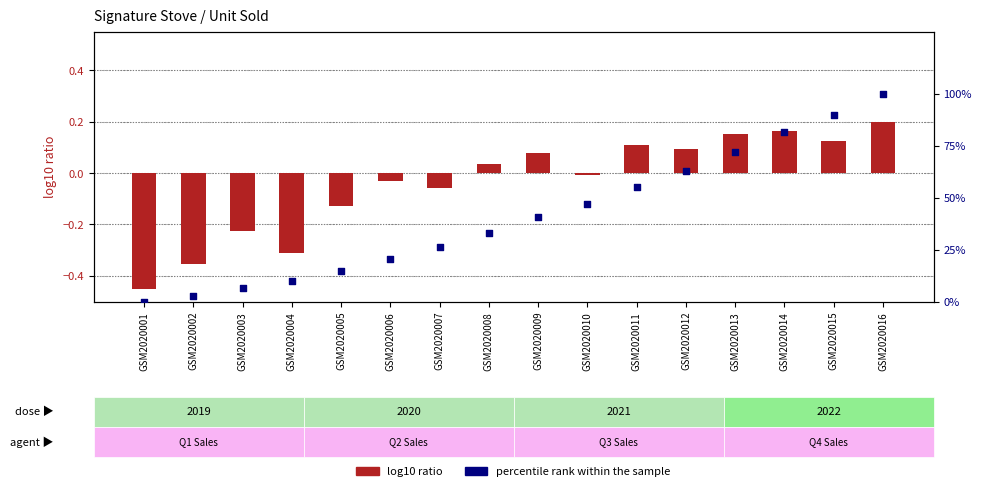

Is the value of log10 ratio at GSM2020008 greater than the value of percentile rank within the sample at GSM2020008?

No